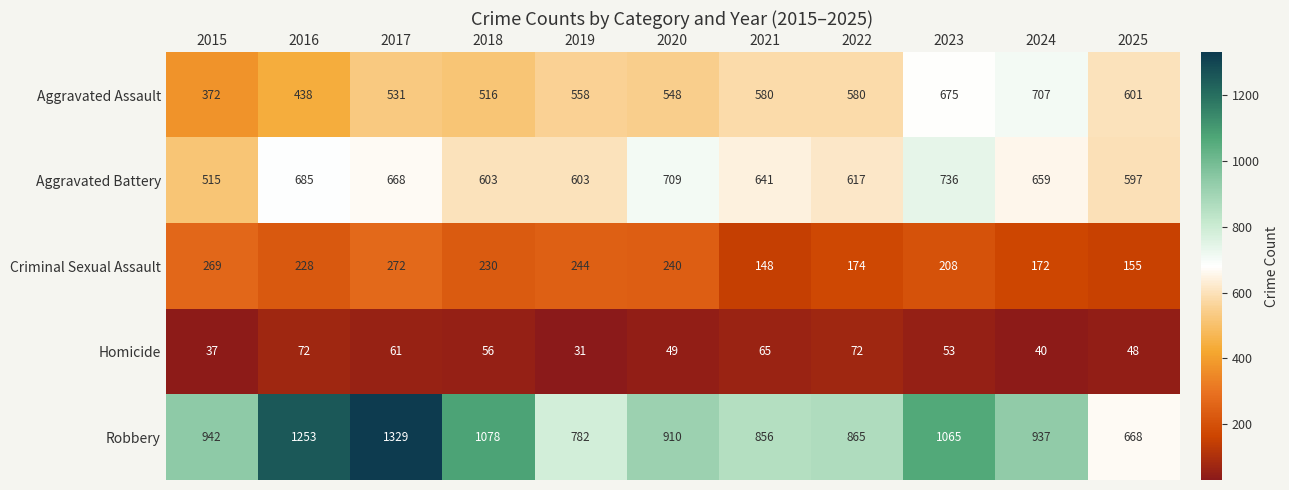

Which category has the lowest value across all series?

2019